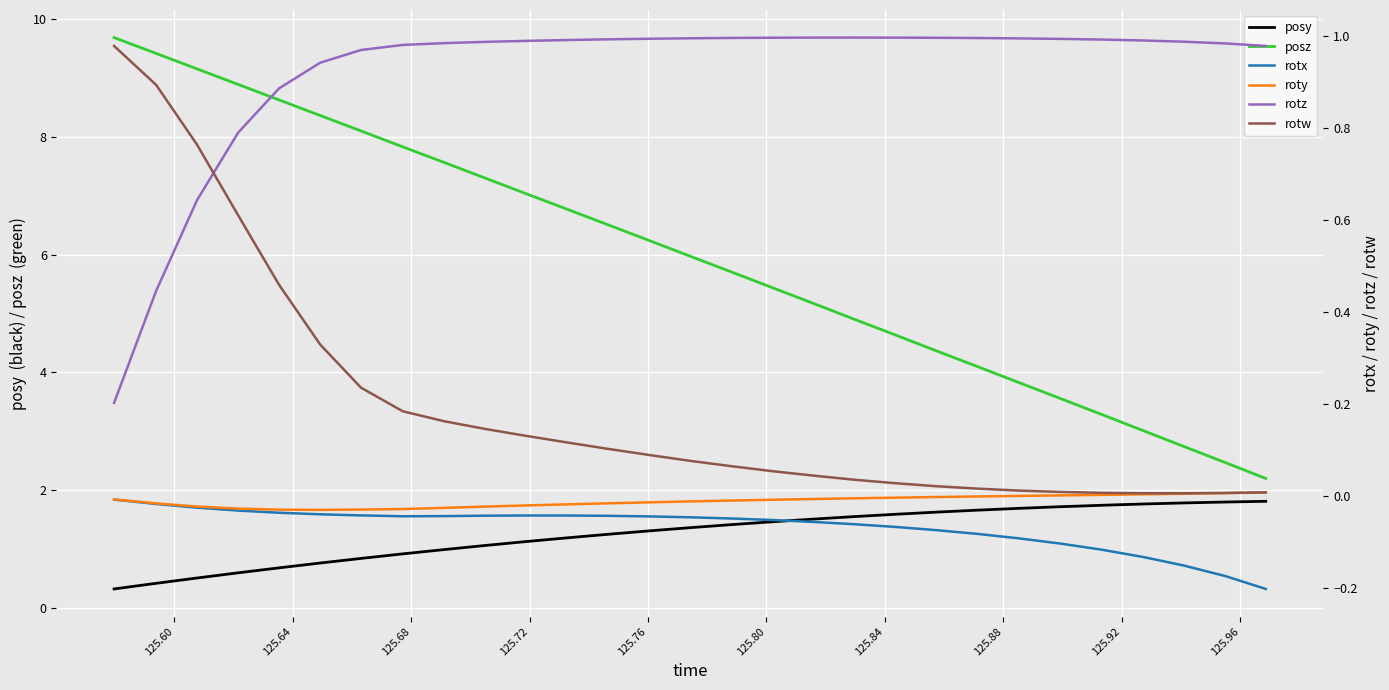

Which series has the largest total across all categories?

posz